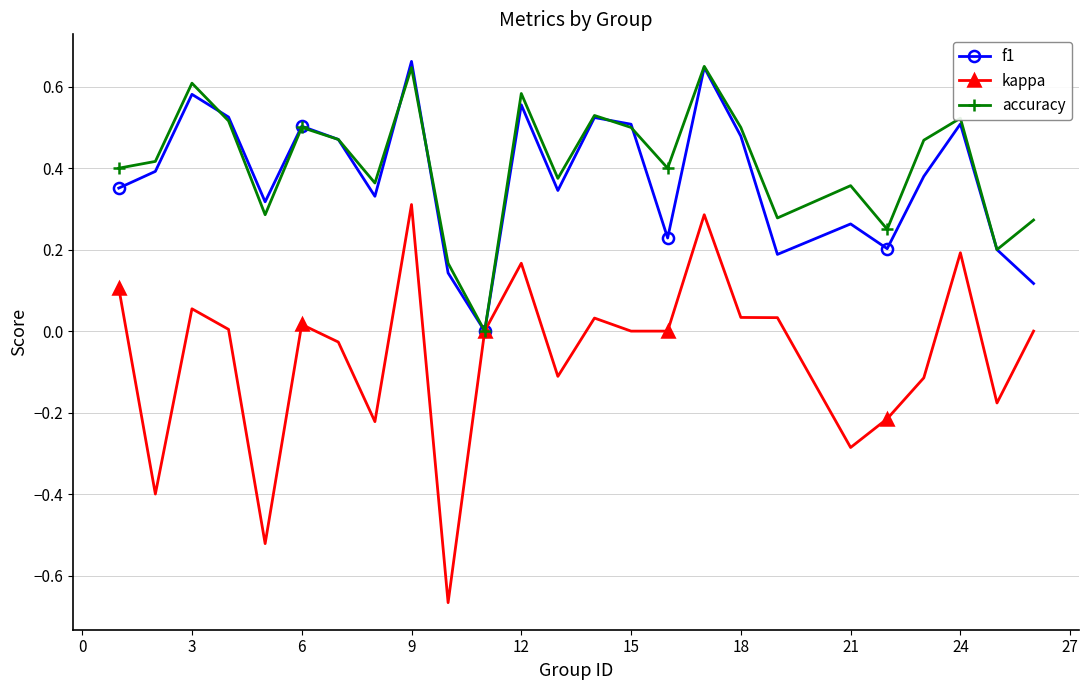

How many lines are shown in the chart?

3